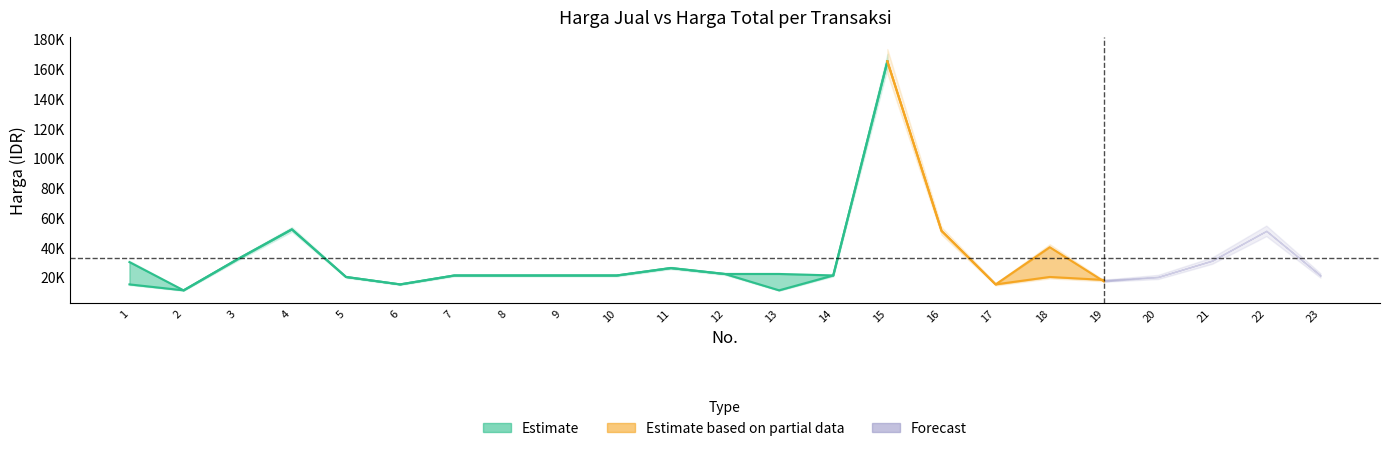

Reading left to right, extract all data points from this chart.

Harga Total: 1=30000	2=11000	3=32000	4=52000	5=20000	6=15000	7=21000	8=21000	9=21000	10=21000	11=26000	12=22000	13=22000	14=21000	15=165000	16=51000	17=15000	18=40000	19=17000	20=20000	21=31000	22=51000	23=21000
Harga Jual Satuan: 1=15000	2=11000	3=32000	4=52000	5=20000	6=15000	7=21000	8=21000	9=21000	10=21000	11=26000	12=22000	13=11000	14=21000	15=165000	16=51000	17=15000	18=20000	19=18000	20=20000	21=31000	22=51000	23=21000